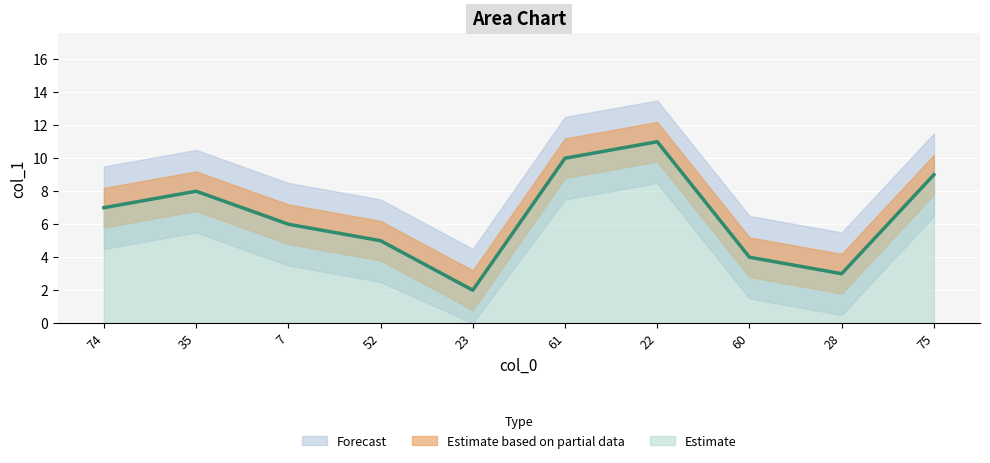

The Estimate series shows 12 at 74. True or false?

False